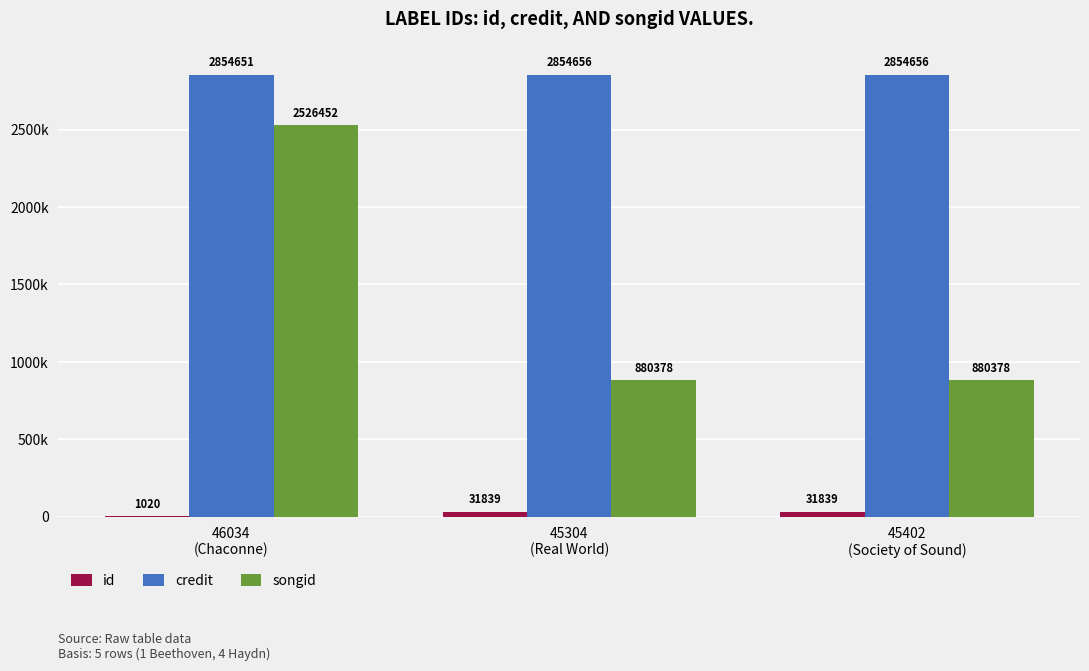

What is the approximate value of id at 45304
(Real World)?

31.8